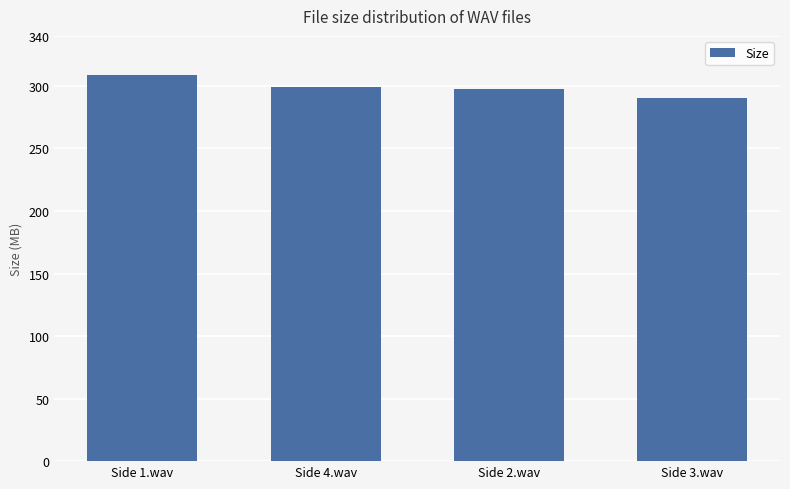

What position from the left is Side 3.wav?

4